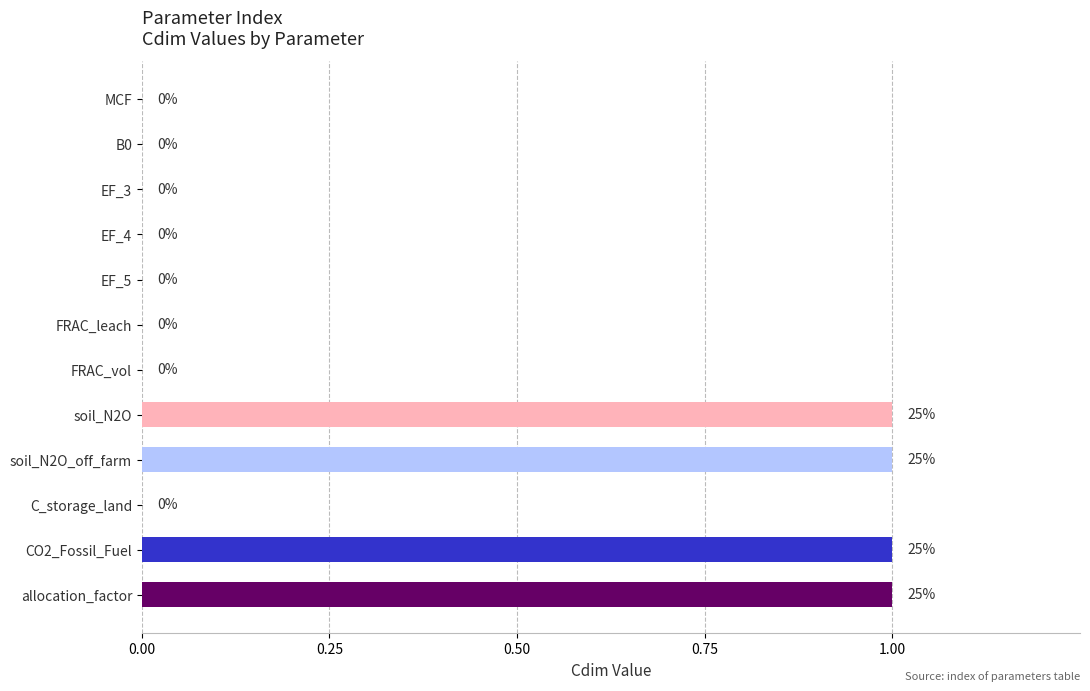

How many categories are shown in the chart?

12